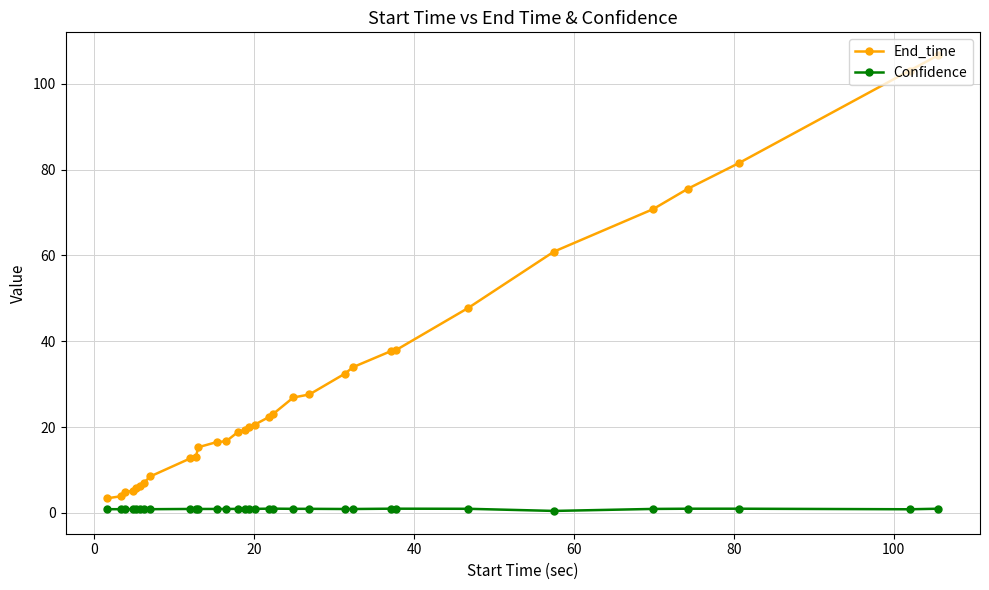

True or false: End_time and Confidence cross at least once.

False